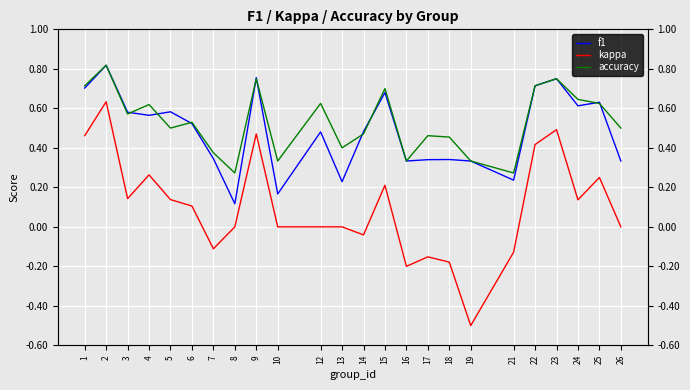

What is the greatest value displayed?

0.8